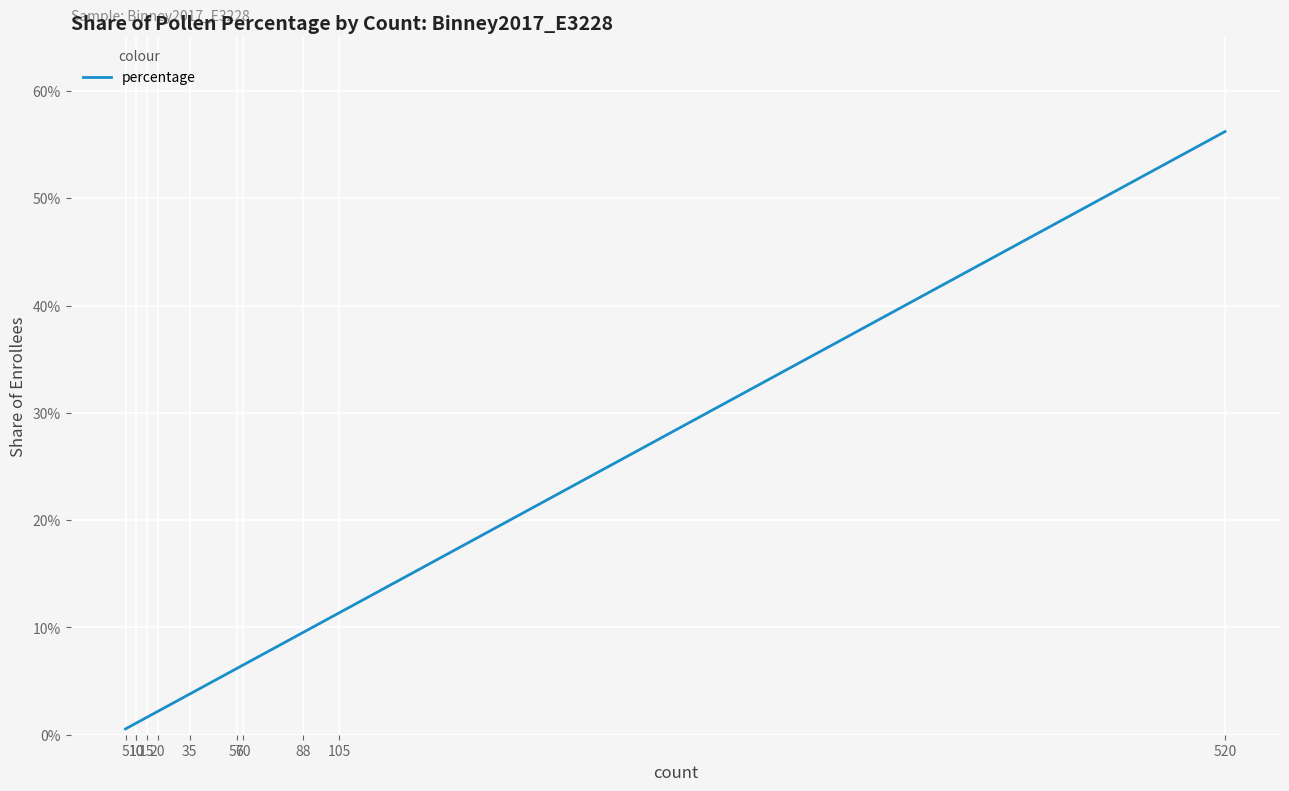

How many lines are shown in the chart?

1